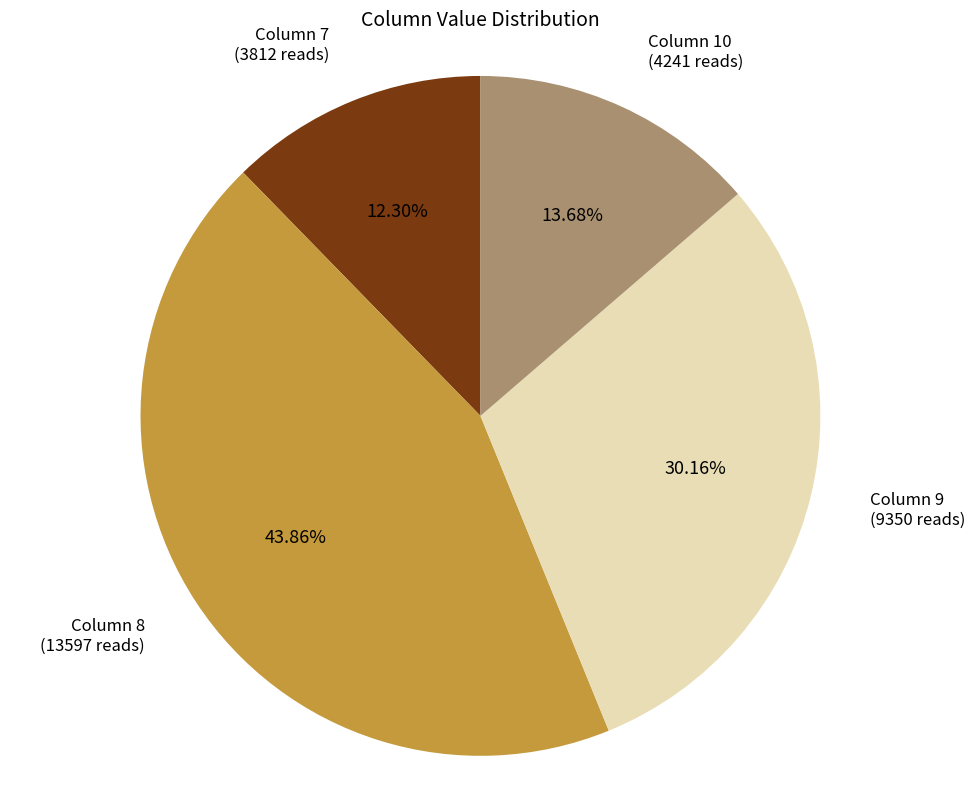

Rank the categories by value from highest to lowest.

Column 8, Column 9, Column 10, Column 7